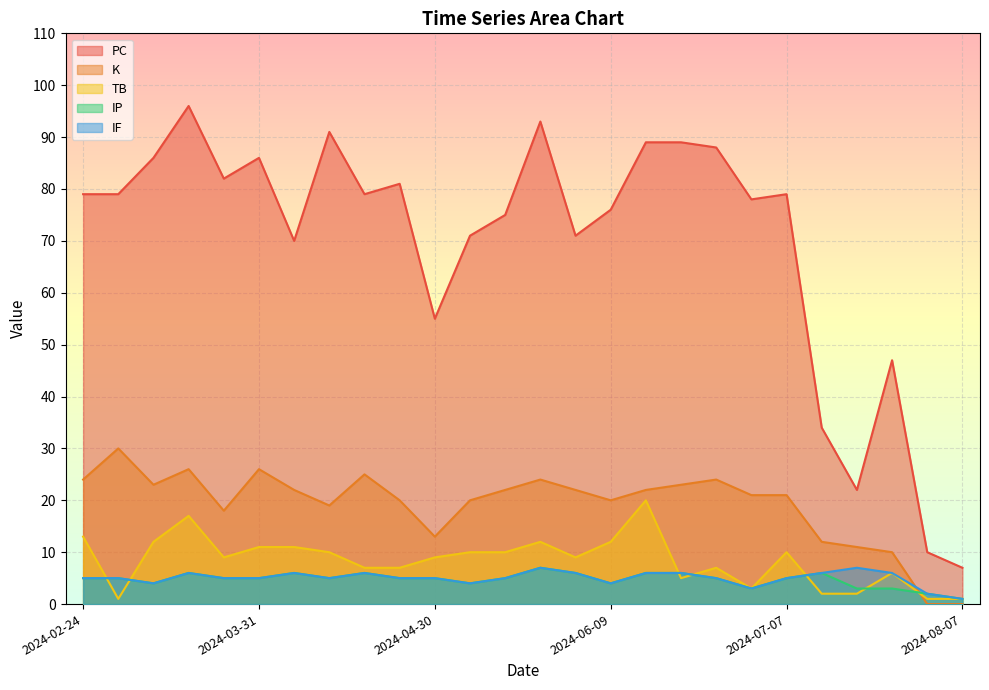

Reading right to left, what are all the values shown in this chart?

PC: 2024-08-07=7	2024-08-02=10	2024-07-27=47	2024-07-22=22	2024-07-12=34	2024-07-07=79	2024-07-02=78	2024-06-26=88	2024-06-21=89	2024-06-15=89	2024-06-09=76	2024-06-02=71	2024-05-15=93	2024-05-10=75	2024-05-05=71	2024-04-30=55	2024-04-24=81	2024-04-18=79	2024-04-13=91	2024-04-06=70	2024-03-31=86	2024-03-21=82	2024-03-11=96	2024-03-06=86	2024-03-01=79	2024-02-24=79
K: 2024-08-07=0	2024-08-02=0	2024-07-27=10	2024-07-22=11	2024-07-12=12	2024-07-07=21	2024-07-02=21	2024-06-26=24	2024-06-21=23	2024-06-15=22	2024-06-09=20	2024-06-02=22	2024-05-15=24	2024-05-10=22	2024-05-05=20	2024-04-30=13	2024-04-24=20	2024-04-18=25	2024-04-13=19	2024-04-06=22	2024-03-31=26	2024-03-21=18	2024-03-11=26	2024-03-06=23	2024-03-01=30	2024-02-24=24
TB: 2024-08-07=1	2024-08-02=1	2024-07-27=6	2024-07-22=2	2024-07-12=2	2024-07-07=10	2024-07-02=3	2024-06-26=7	2024-06-21=5	2024-06-15=20	2024-06-09=12	2024-06-02=9	2024-05-15=12	2024-05-10=10	2024-05-05=10	2024-04-30=9	2024-04-24=7	2024-04-18=7	2024-04-13=10	2024-04-06=11	2024-03-31=11	2024-03-21=9	2024-03-11=17	2024-03-06=12	2024-03-01=1	2024-02-24=13
IP: 2024-08-07=1	2024-08-02=2	2024-07-27=3	2024-07-22=3	2024-07-12=6	2024-07-07=5	2024-07-02=3	2024-06-26=5	2024-06-21=6	2024-06-15=6	2024-06-09=4	2024-06-02=6	2024-05-15=7	2024-05-10=5	2024-05-05=4	2024-04-30=5	2024-04-24=5	2024-04-18=6	2024-04-13=5	2024-04-06=6	2024-03-31=5	2024-03-21=5	2024-03-11=6	2024-03-06=4	2024-03-01=5	2024-02-24=5
IF: 2024-08-07=1	2024-08-02=2	2024-07-27=6	2024-07-22=7	2024-07-12=6	2024-07-07=5	2024-07-02=3	2024-06-26=5	2024-06-21=6	2024-06-15=6	2024-06-09=4	2024-06-02=6	2024-05-15=7	2024-05-10=5	2024-05-05=4	2024-04-30=5	2024-04-24=5	2024-04-18=6	2024-04-13=5	2024-04-06=6	2024-03-31=5	2024-03-21=5	2024-03-11=6	2024-03-06=4	2024-03-01=5	2024-02-24=5